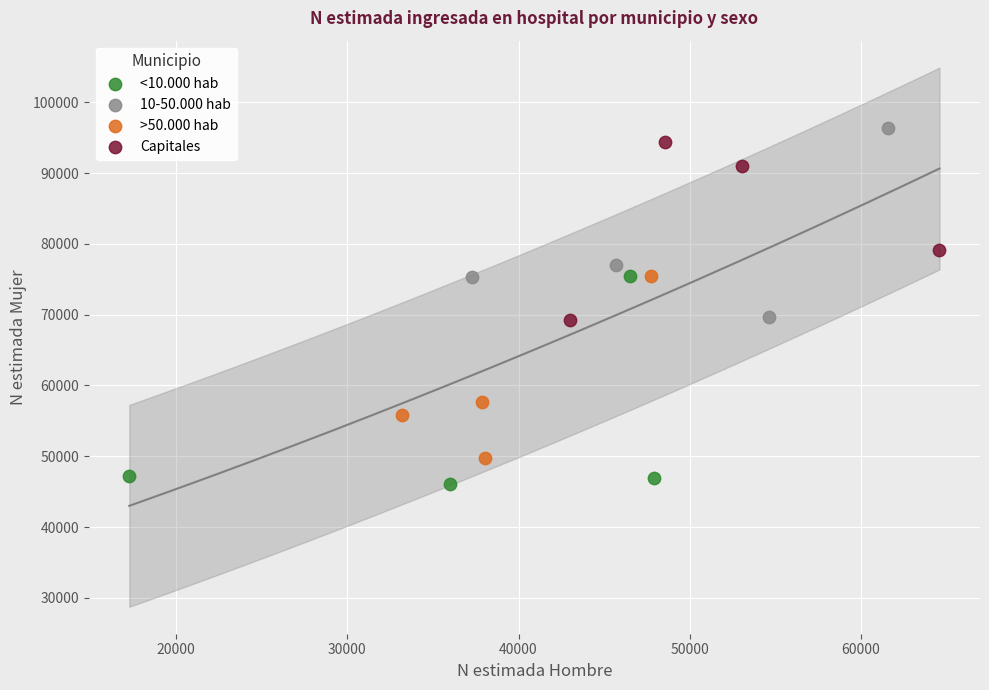

Which series contains the highest Y value?

10-50.000 hab